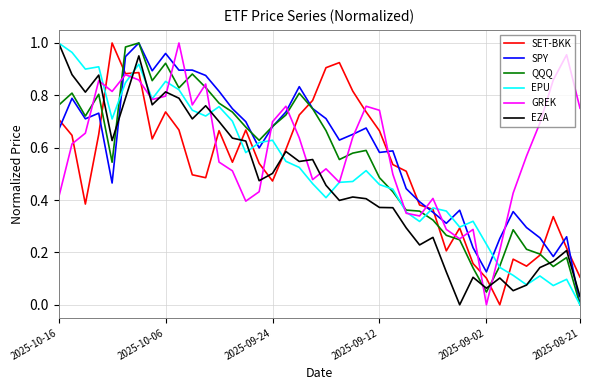

What is the sum of all SET-BKK values?

20.9